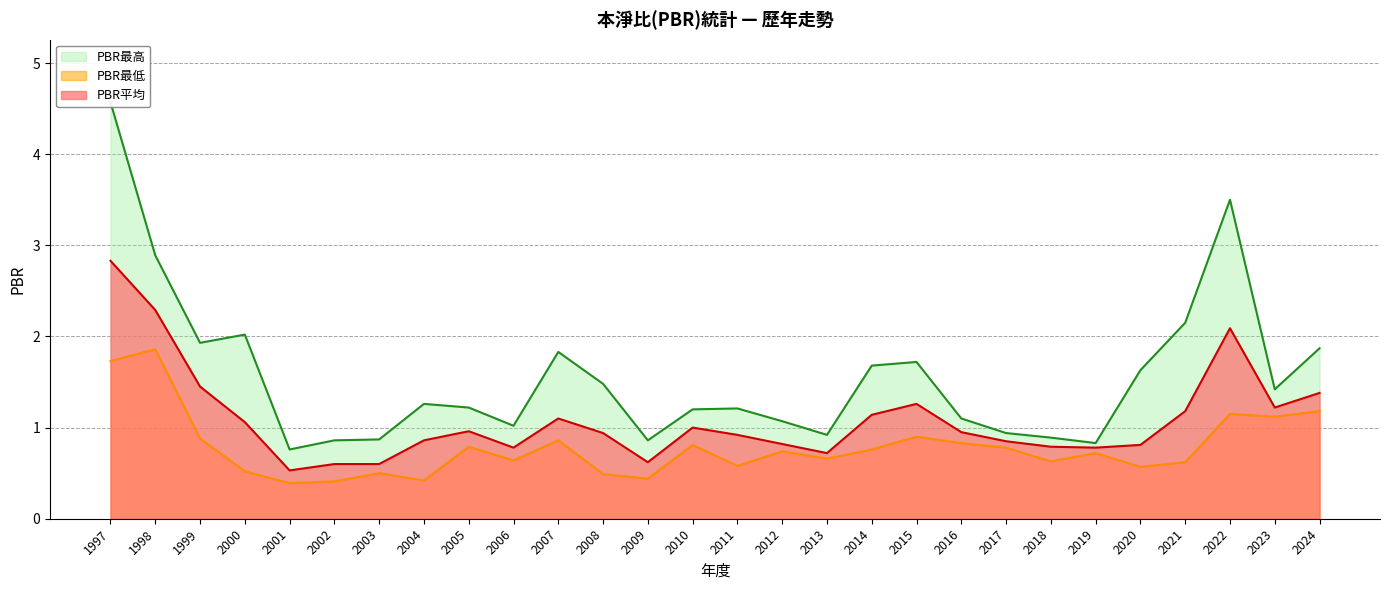

True or false: PBR最高 has more than 1 points higher than both neighbors.

True